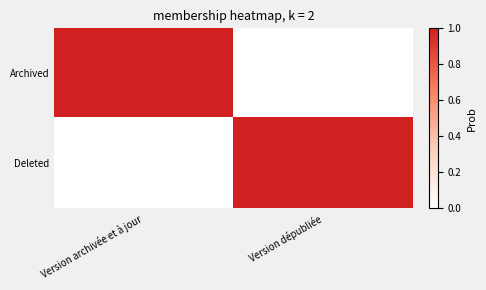

At how many categories does at least one series exceed 0?

2